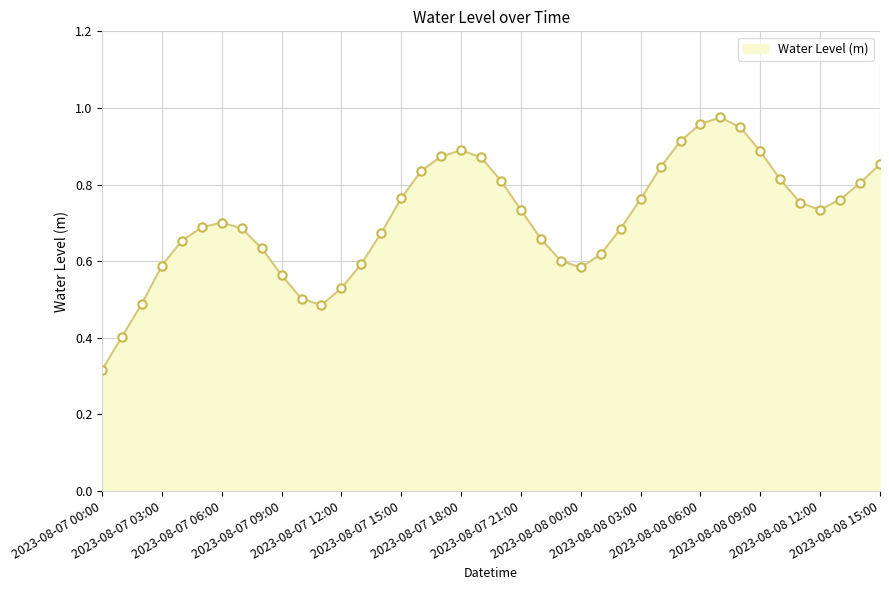

How many lines are shown in the chart?

1